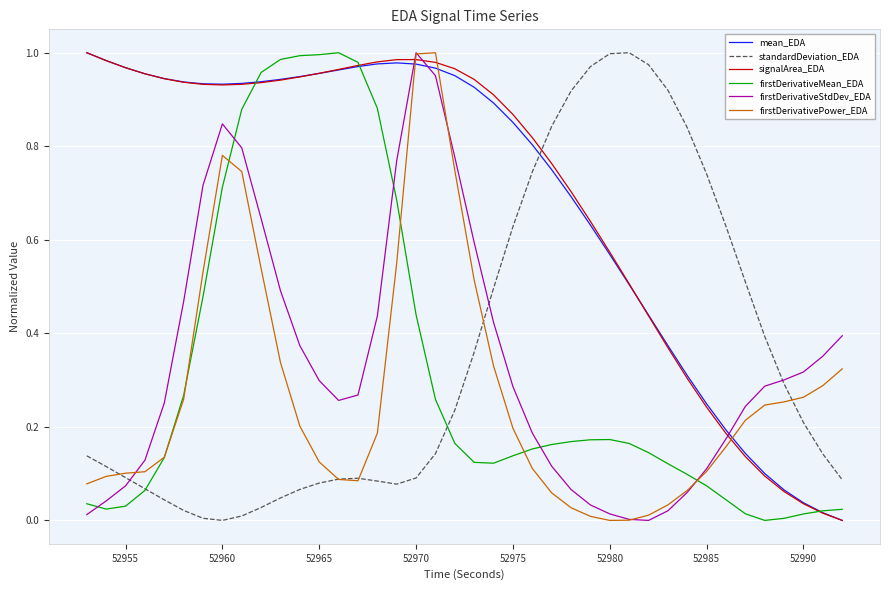

True or false: firstDerivativeStdDev_EDA and firstDerivativeMean_EDA cross at least once.

True